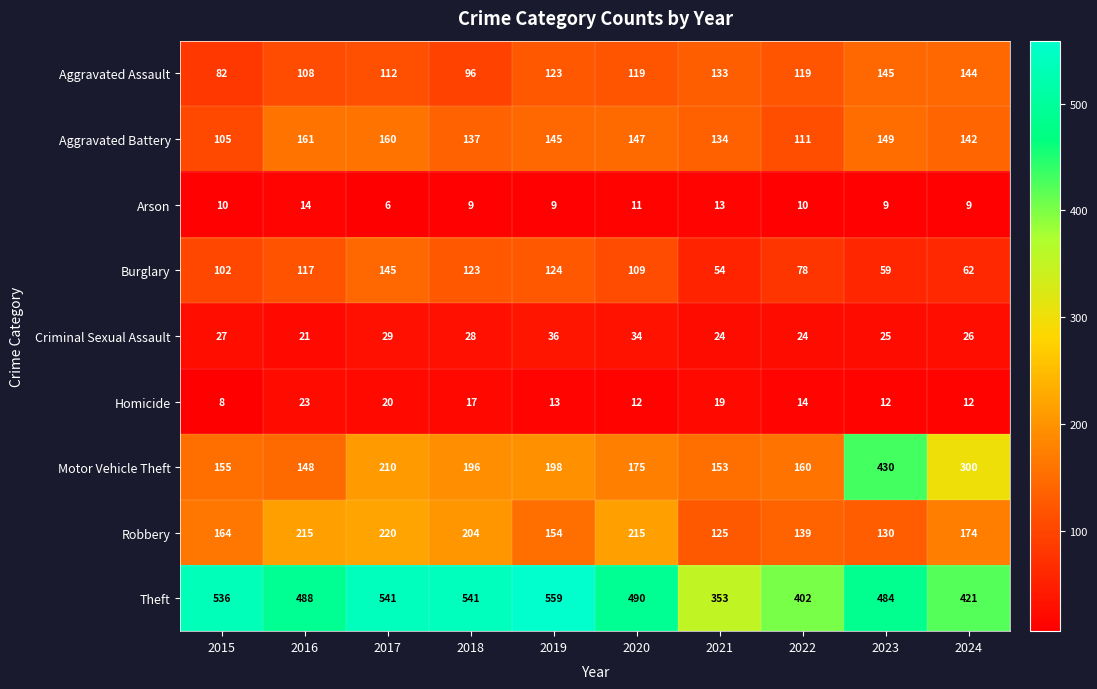

At 2018, list the series in order from largest to smallest.

Theft, Robbery, Motor Vehicle Theft, Aggravated Battery, Burglary, Aggravated Assault, Criminal Sexual Assault, Homicide, Arson